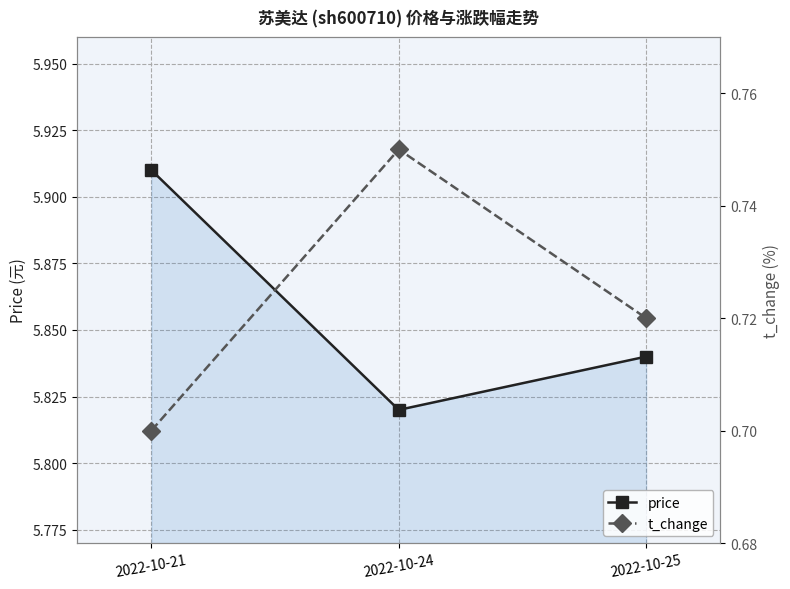

Rank the series at 2022-10-24 from highest to lowest value.

price, t_change